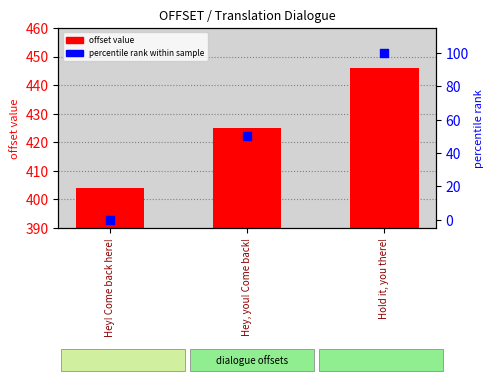

At which category is the sum across all series the highest?

Hold it, you there!